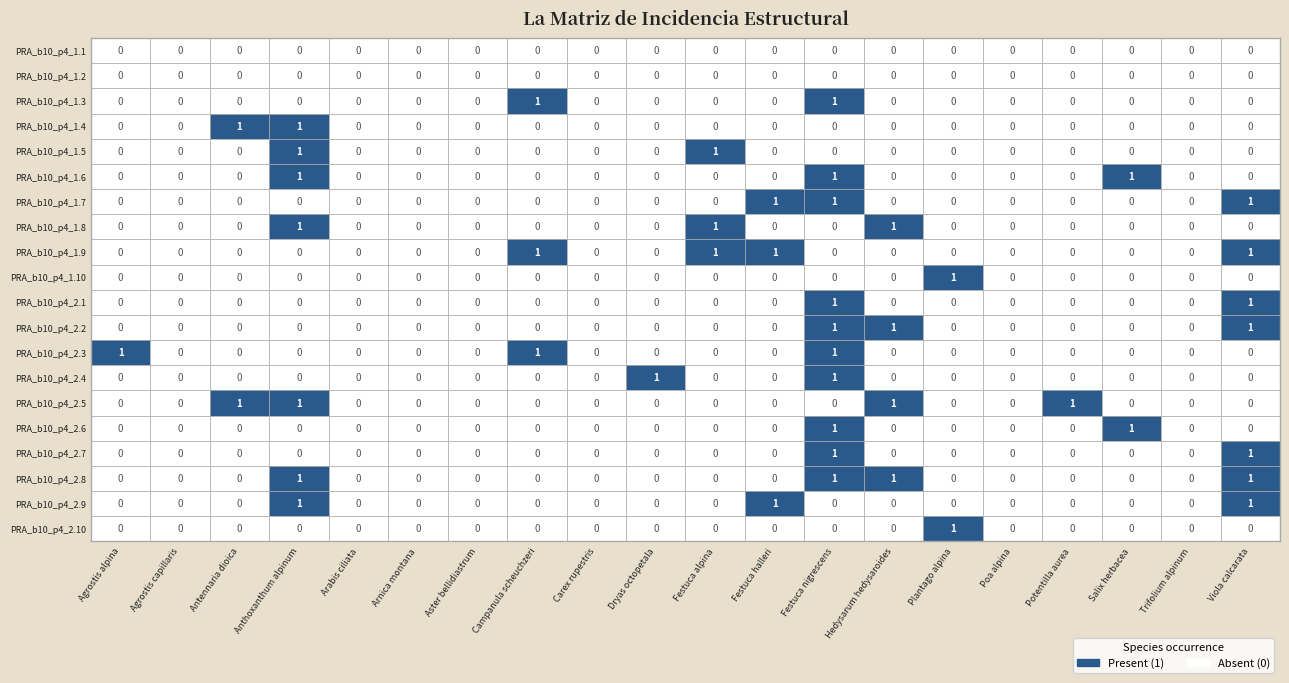

Is the value of PRA_b10_p4_2.9 at 18 greater than the value of PRA_b10_p4_2.6 at 2?

No